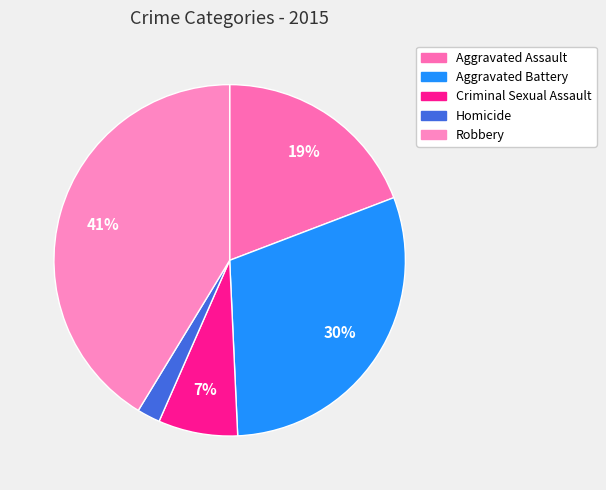

What percentage do Aggravated Assault and Aggravated Battery together represent?

49.3%